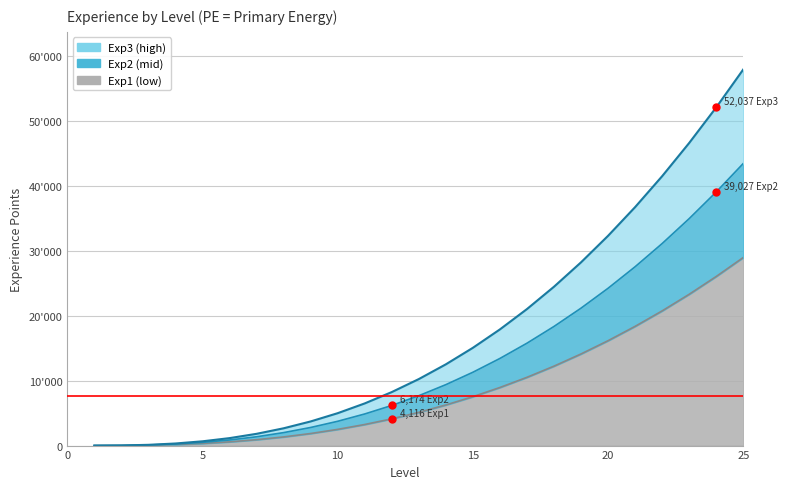

True or false: Exp2 and Exp3 intersect in this chart.

False